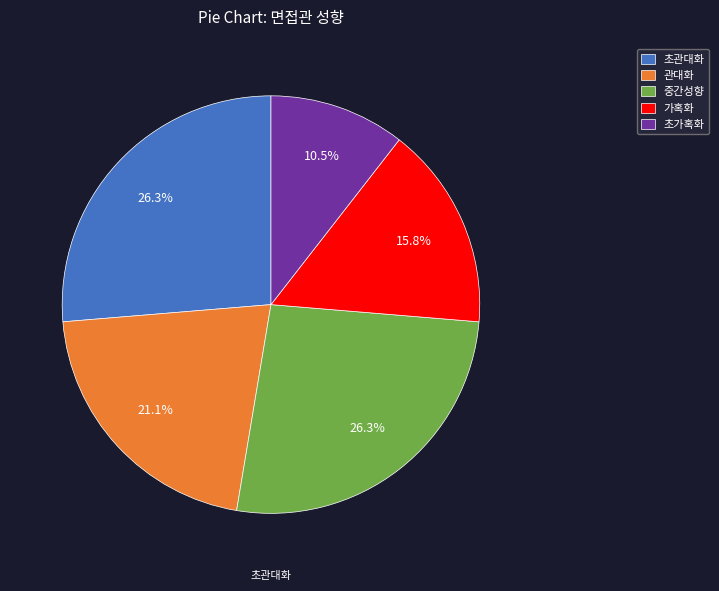

Count the number of slices in the pie.

5